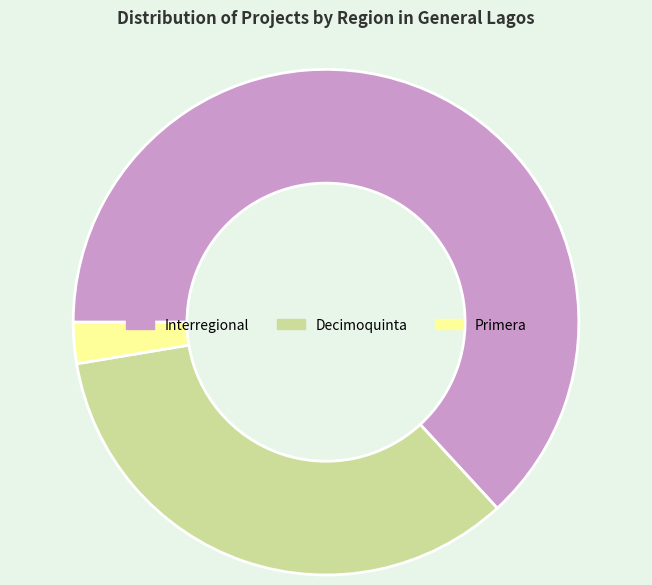

Do Decimoquinta and Interregional together represent more than half of the pie?

Yes